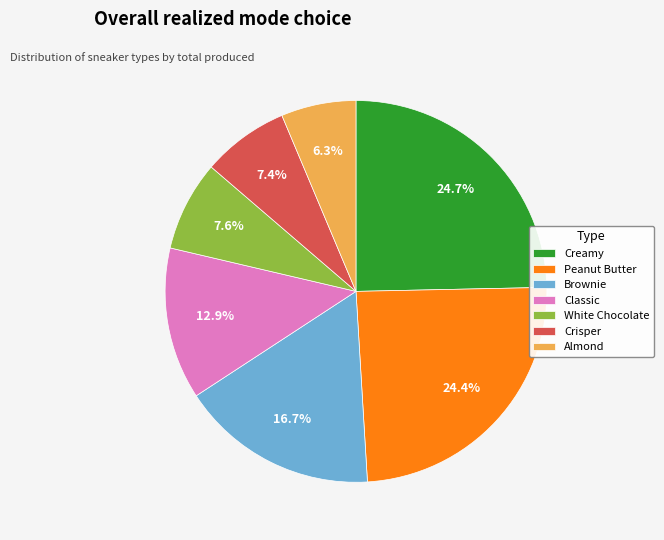

Count the number of slices in the pie.

7